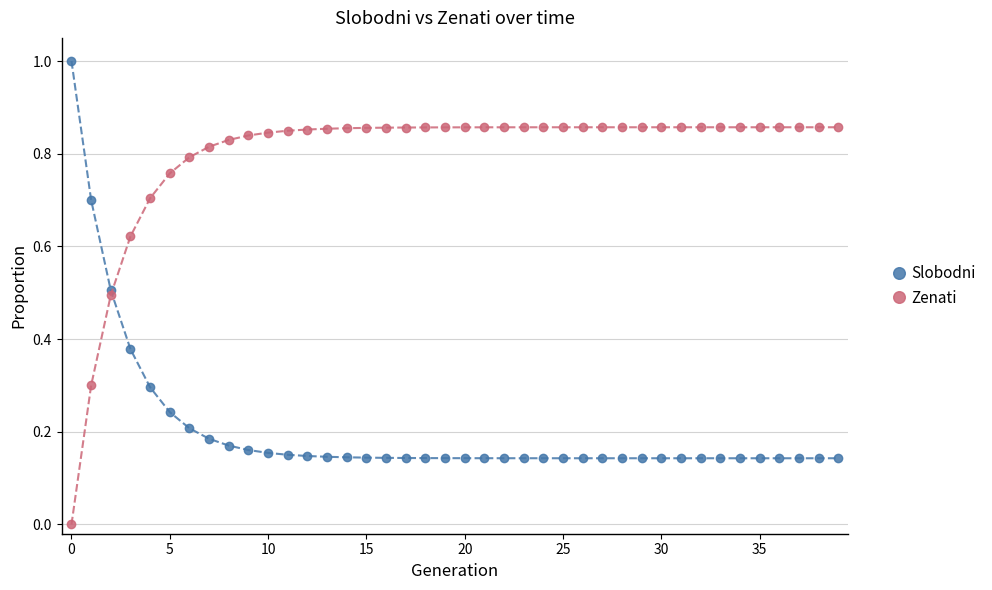

Which series has the largest total across all categories?

Zenati